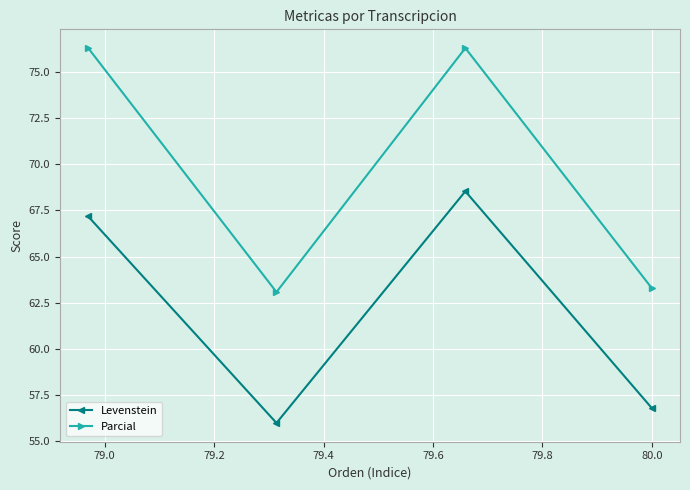

What is the value of the Levenstein point at the 3rd from the left?

68.5